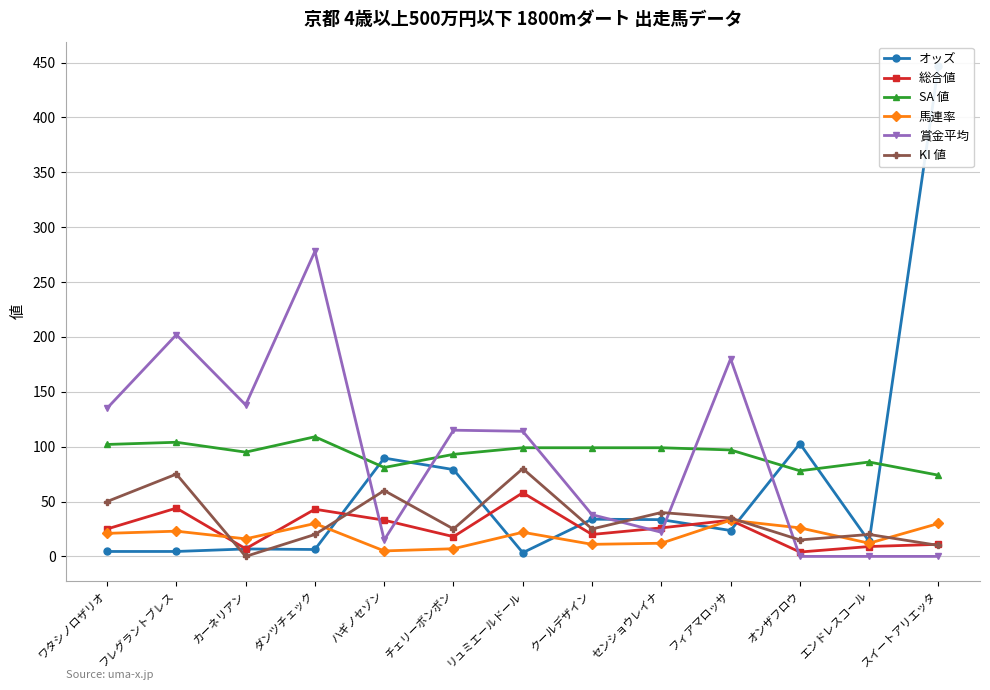

Count the number of data series in this chart.

6